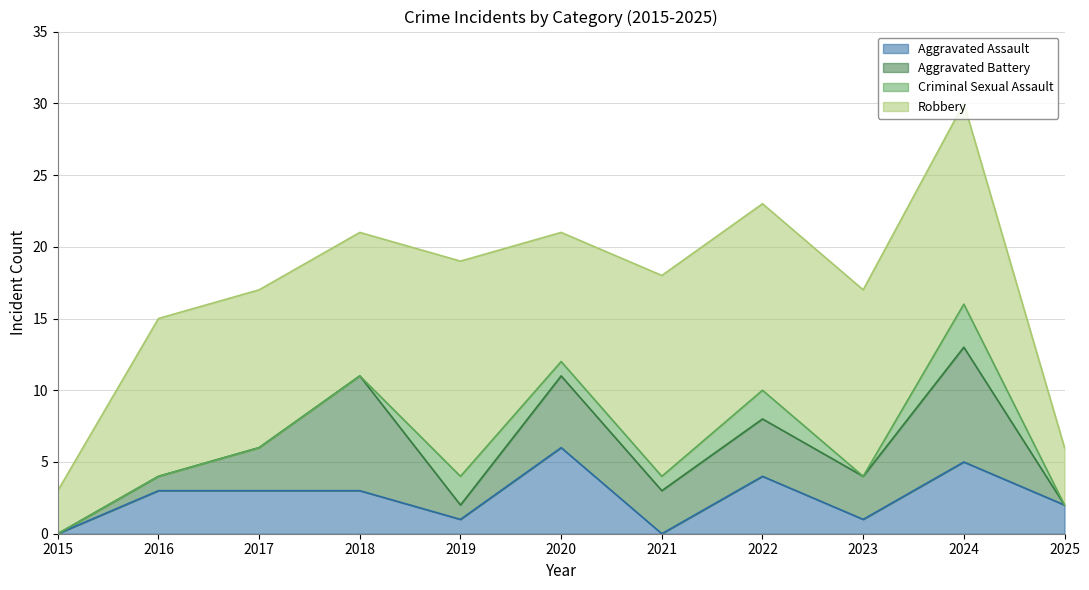

What is the maximum value for Aggravated Assault?

6